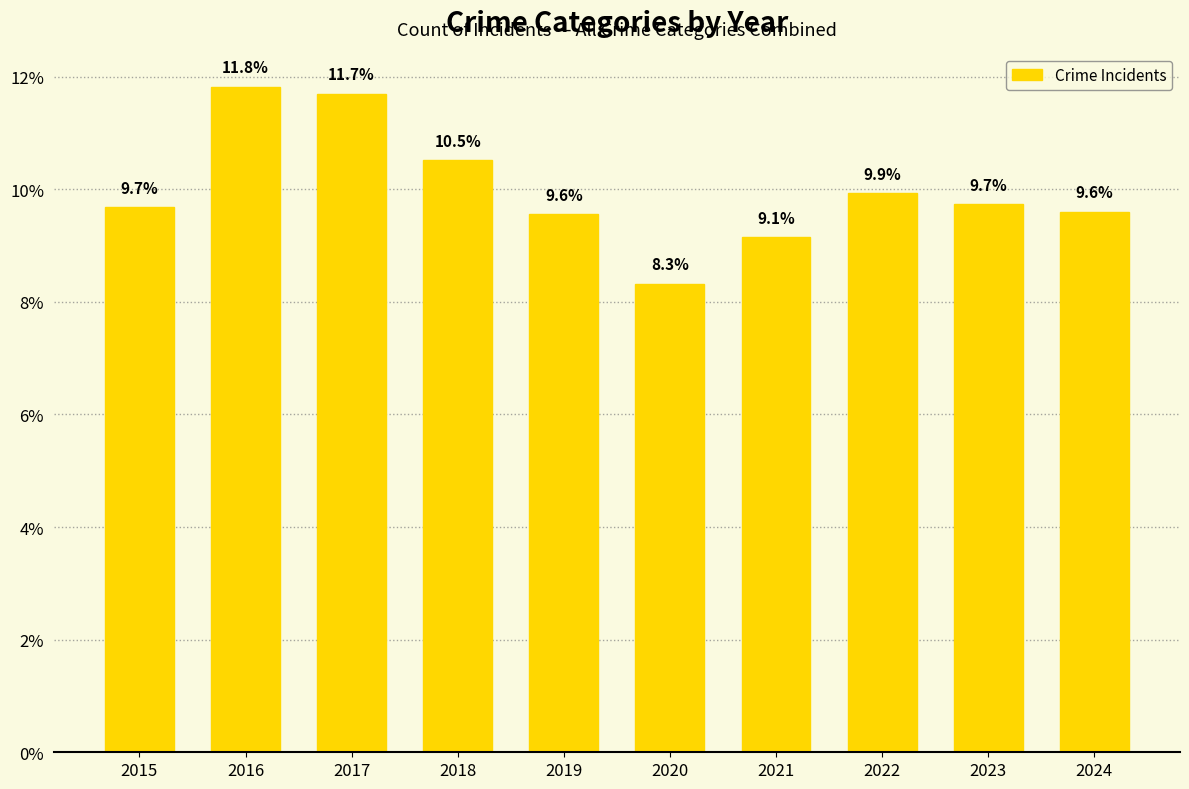

Approximately how many times larger is the value at 2023 compared to 2020?

1.2